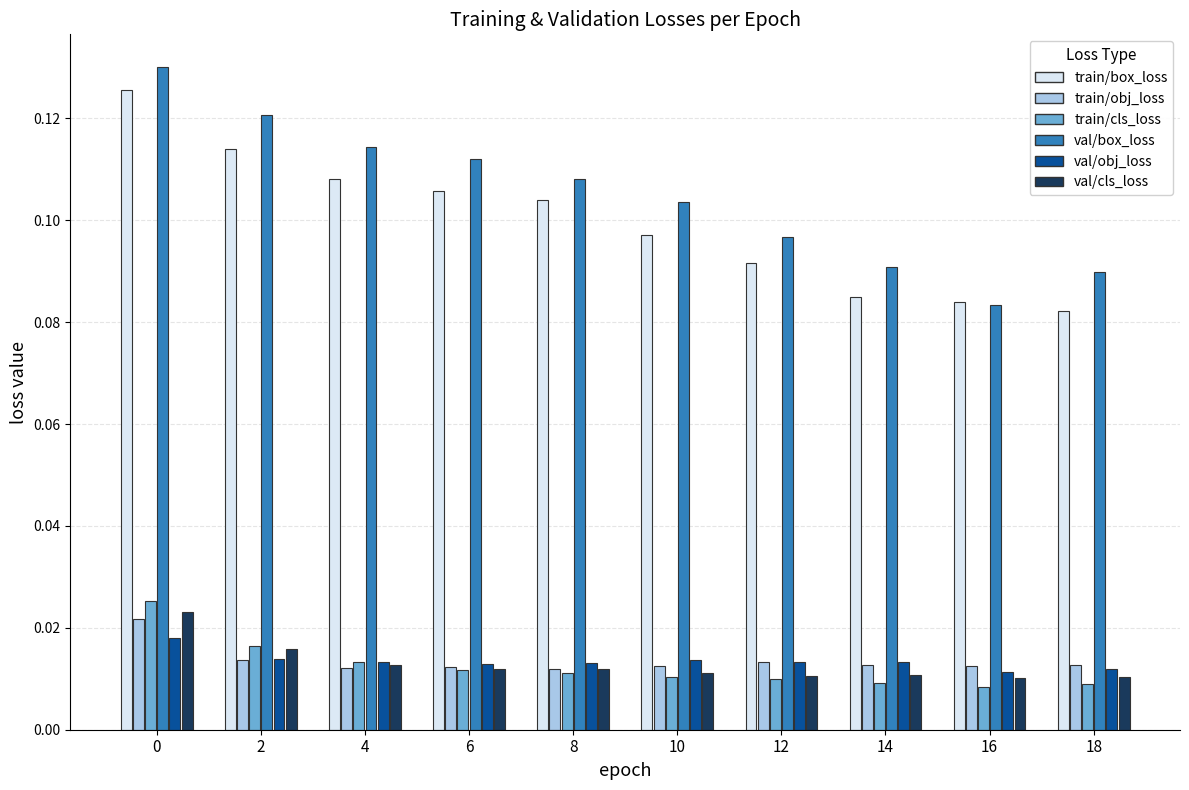

Which series has the largest total across all categories?

val/box_loss